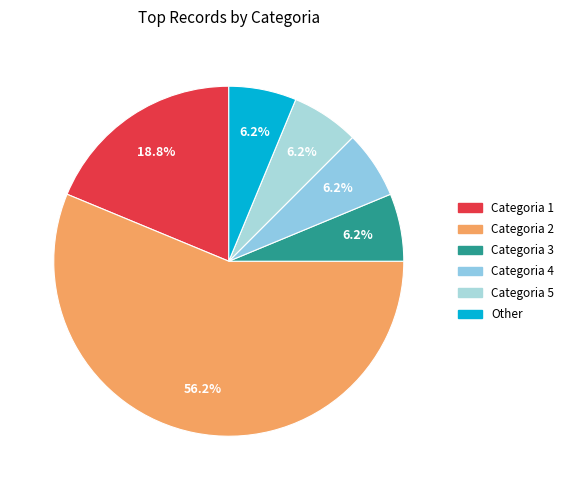

How many segments does this pie chart have?

6